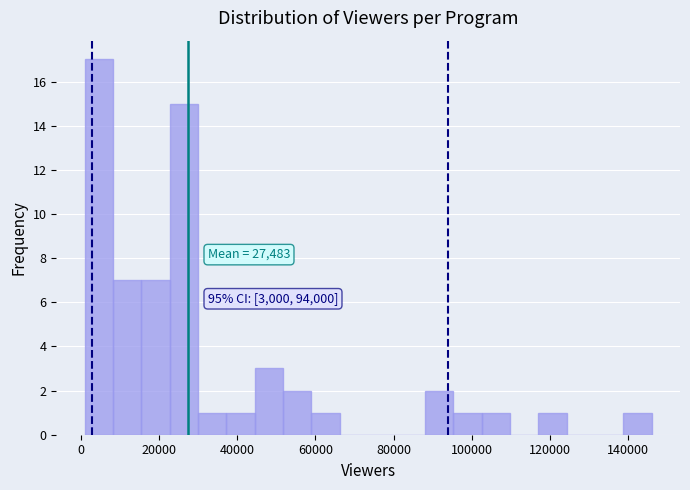

Read against the x-axis, roughly where is the centre of the tallest bar?

4000